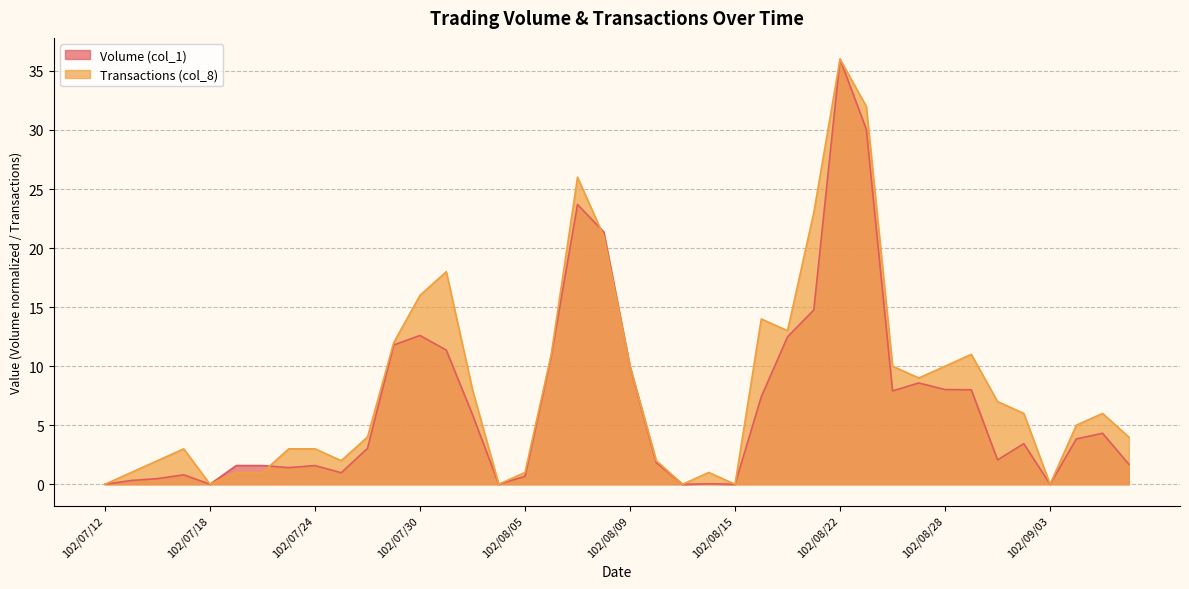

Reading left to right, what are all the values shown in this chart?

Volume (col_1): 102/07/12=0.0	102/07/15=0.3	102/07/16=0.5	102/07/17=0.8	102/07/18=0.0	102/07/19=1.6	102/07/22=1.6	102/07/23=1.4	102/07/24=1.6	102/07/25=1.0	102/07/26=3.0	102/07/29=11.8	102/07/30=12.6	102/07/31=11.4	102/08/01=5.9	102/08/02=0.0	102/08/05=0.7	102/08/06=10.9	102/08/07=23.7	102/08/08=21.4	102/08/09=10.0	102/08/12=1.8	102/08/13=0.0	102/08/14=0.0	102/08/15=0.0	102/08/16=7.4	102/08/19=12.5	102/08/20=14.8	102/08/22=36.0	102/08/23=30.1	102/08/26=7.9	102/08/27=8.6	102/08/28=8.0	102/08/29=8.0	102/08/30=2.1	102/09/02=3.4	102/09/03=0.0	102/09/04=3.8	102/09/05=4.3	102/09/06=1.7
Transactions (col_8): 102/07/12=0.0	102/07/15=1.0	102/07/16=2.0	102/07/17=3.0	102/07/18=0.0	102/07/19=1.0	102/07/22=1.0	102/07/23=3.0	102/07/24=3.0	102/07/25=2.0	102/07/26=4.0	102/07/29=12.0	102/07/30=16.0	102/07/31=18.0	102/08/01=8.0	102/08/02=0.0	102/08/05=1.0	102/08/06=11.0	102/08/07=26.0	102/08/08=21.0	102/08/09=10.0	102/08/12=2.0	102/08/13=0.0	102/08/14=1.0	102/08/15=0.0	102/08/16=14.0	102/08/19=13.0	102/08/20=23.0	102/08/22=36.0	102/08/23=32.0	102/08/26=10.0	102/08/27=9.0	102/08/28=10.0	102/08/29=11.0	102/08/30=7.0	102/09/02=6.0	102/09/03=0.0	102/09/04=5.0	102/09/05=6.0	102/09/06=4.0